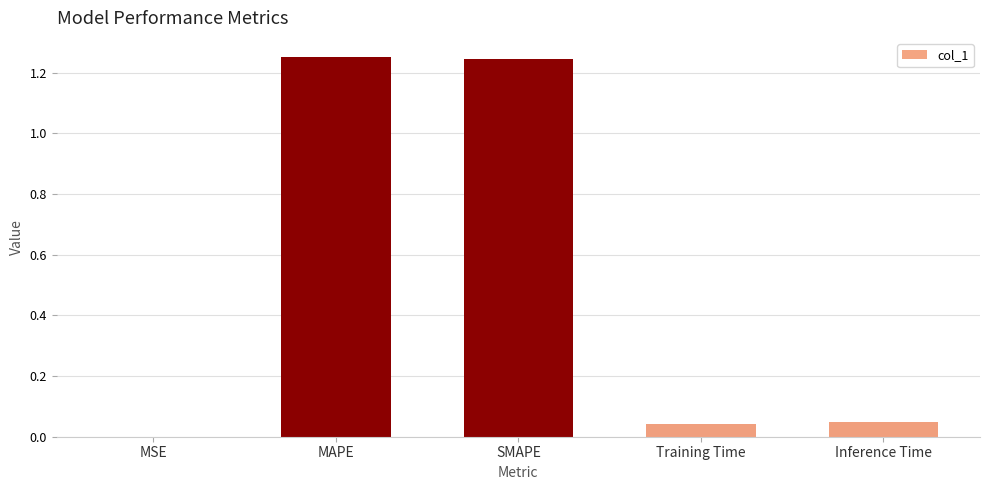

The chart shows a value of 1.9 at SMAPE. True or false?

False